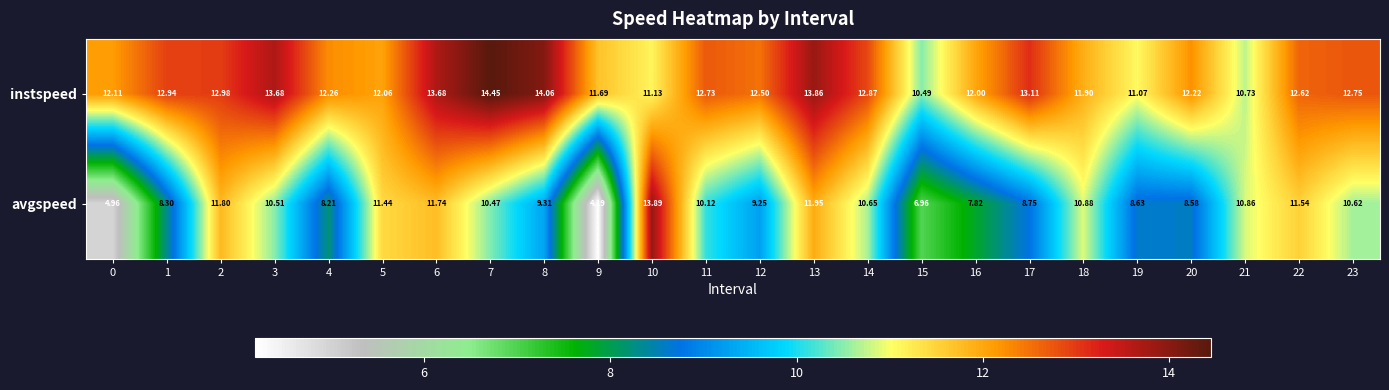

List the series in order of their peak value, highest first.

instspeed, avgspeed